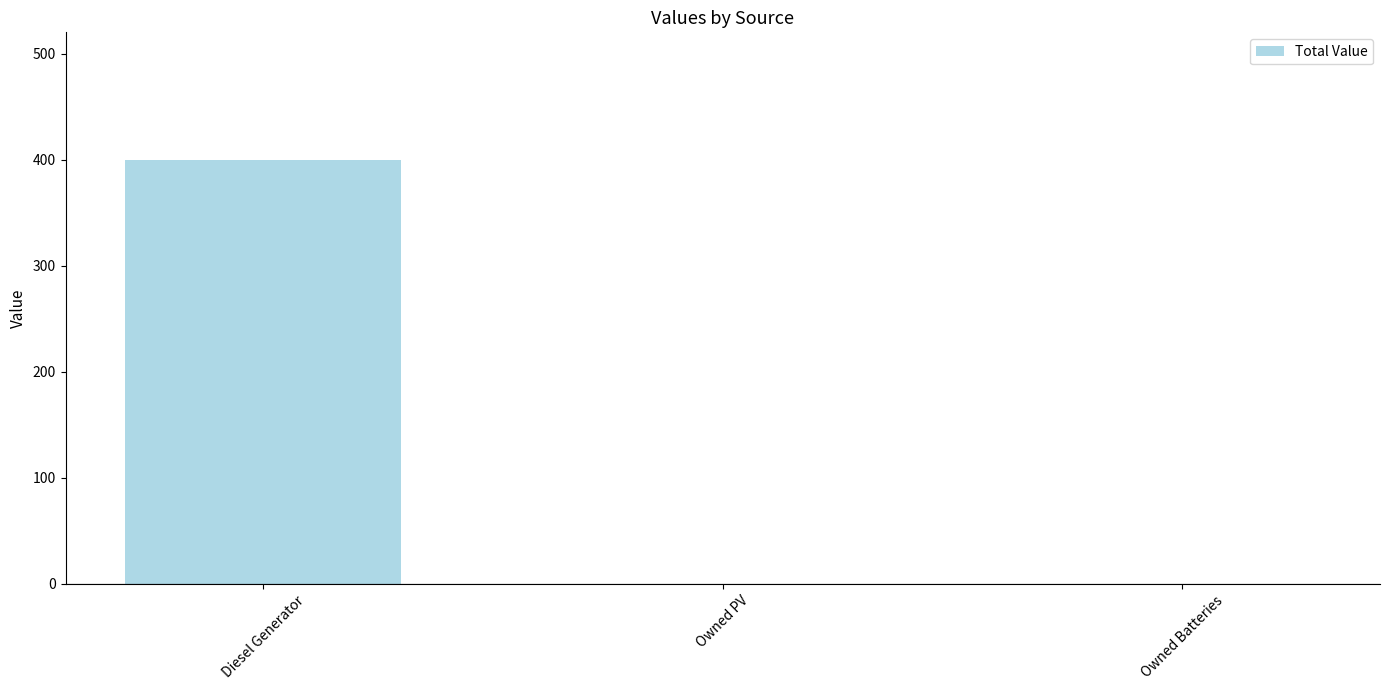

What is the sum of all values?

400